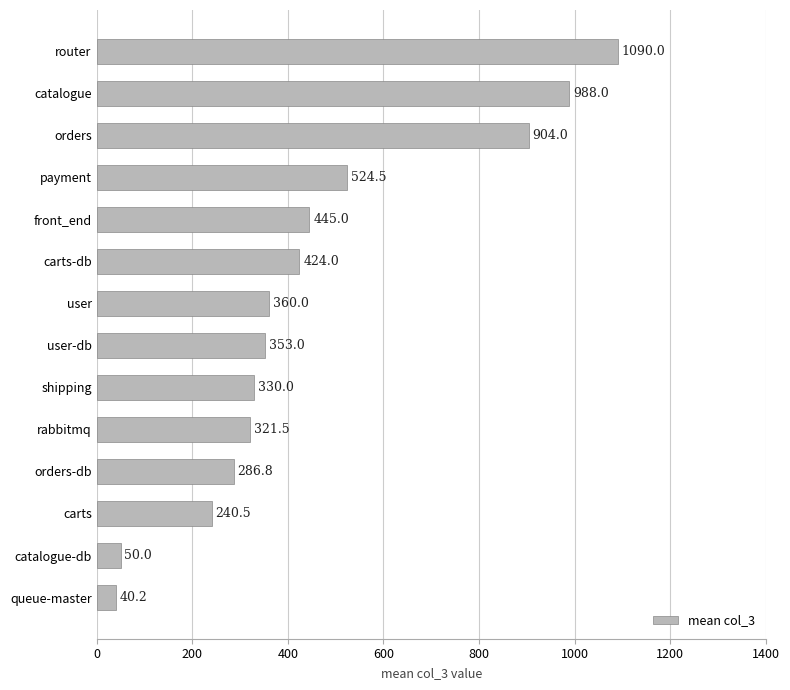

Which category has the highest value across all series?

router